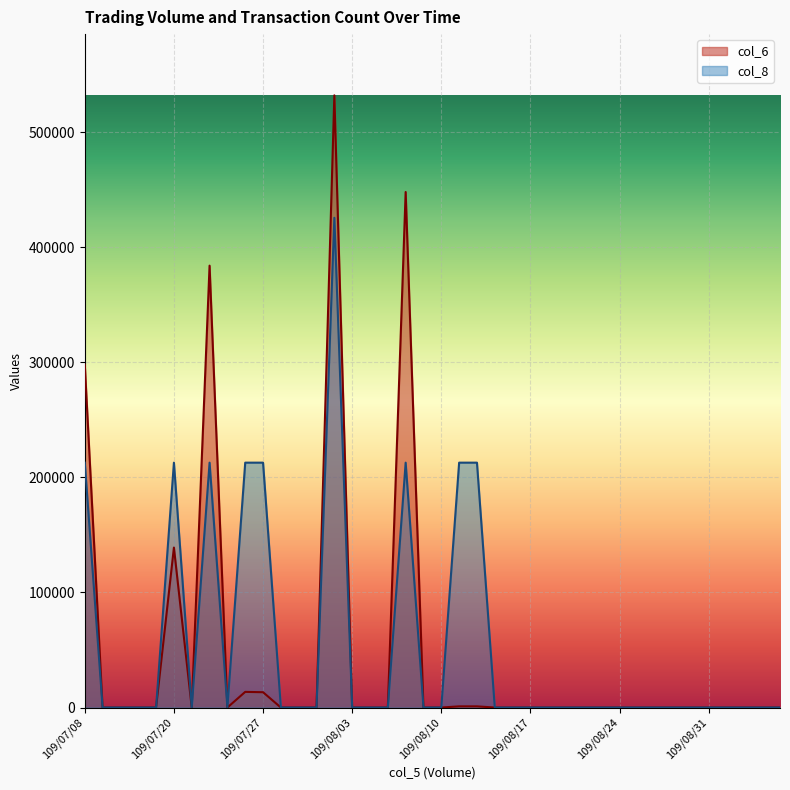

How many values in the col_8 series exceed 0?

9